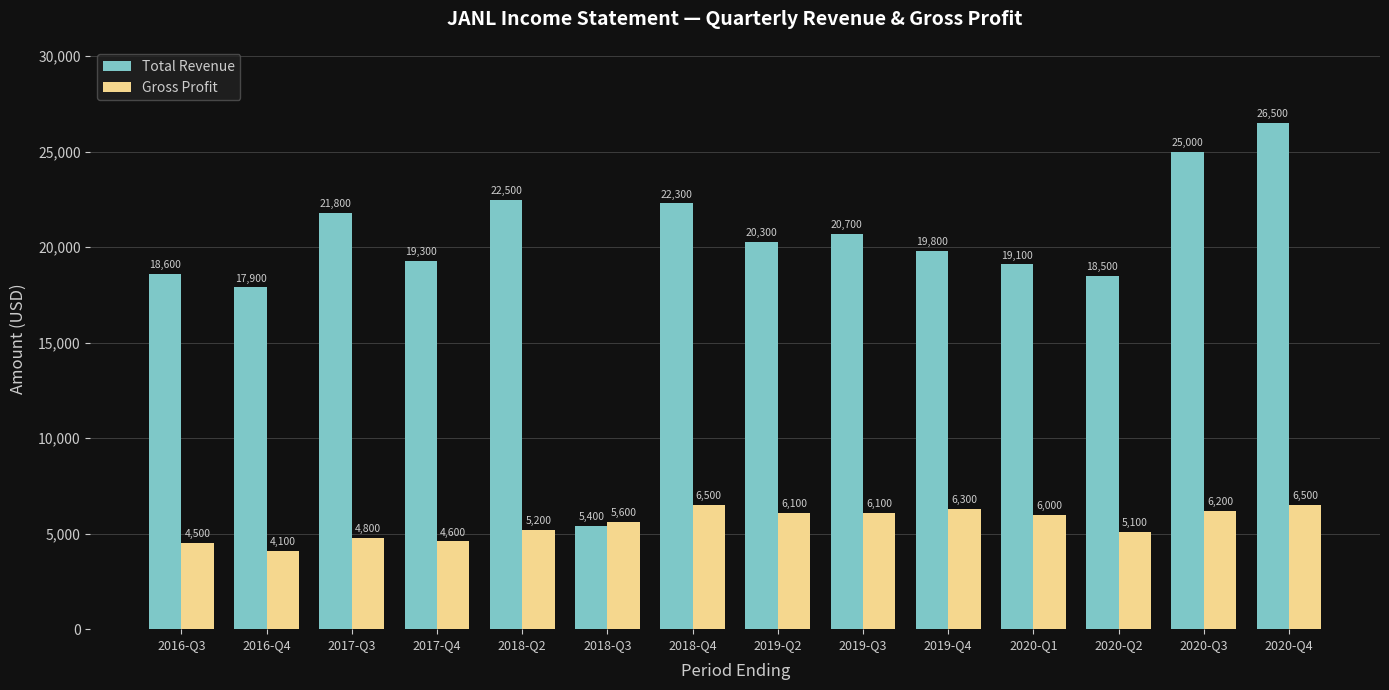

Reading left to right, what are all the values shown in this chart?

Total Revenue: 2016-Q3=18600	2016-Q4=17900	2017-Q3=21800	2017-Q4=19300	2018-Q2=22500	2018-Q3=5400	2018-Q4=22300	2019-Q2=20300	2019-Q3=20700	2019-Q4=19800	2020-Q1=19100	2020-Q2=18500	2020-Q3=25000	2020-Q4=26500
Gross Profit: 2016-Q3=4500	2016-Q4=4100	2017-Q3=4800	2017-Q4=4600	2018-Q2=5200	2018-Q3=5600	2018-Q4=6500	2019-Q2=6100	2019-Q3=6100	2019-Q4=6300	2020-Q1=6000	2020-Q2=5100	2020-Q3=6200	2020-Q4=6500